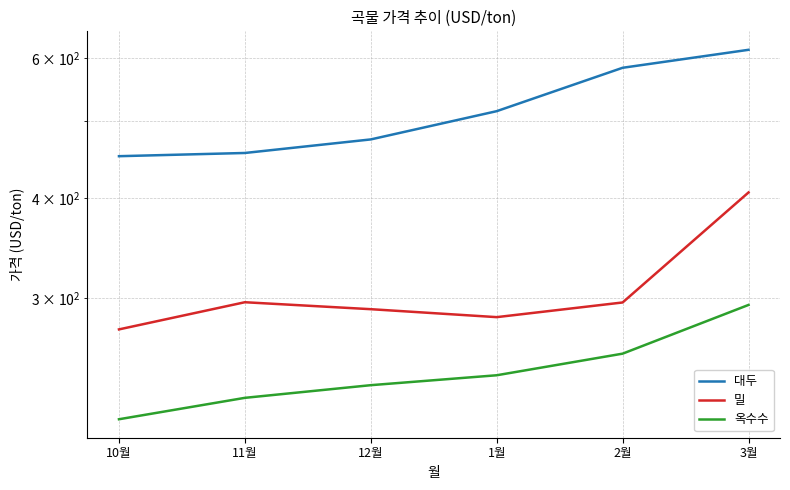

List the labels in order of 밀 value, smallest first.

10월, 1월, 12월, 2월, 11월, 3월